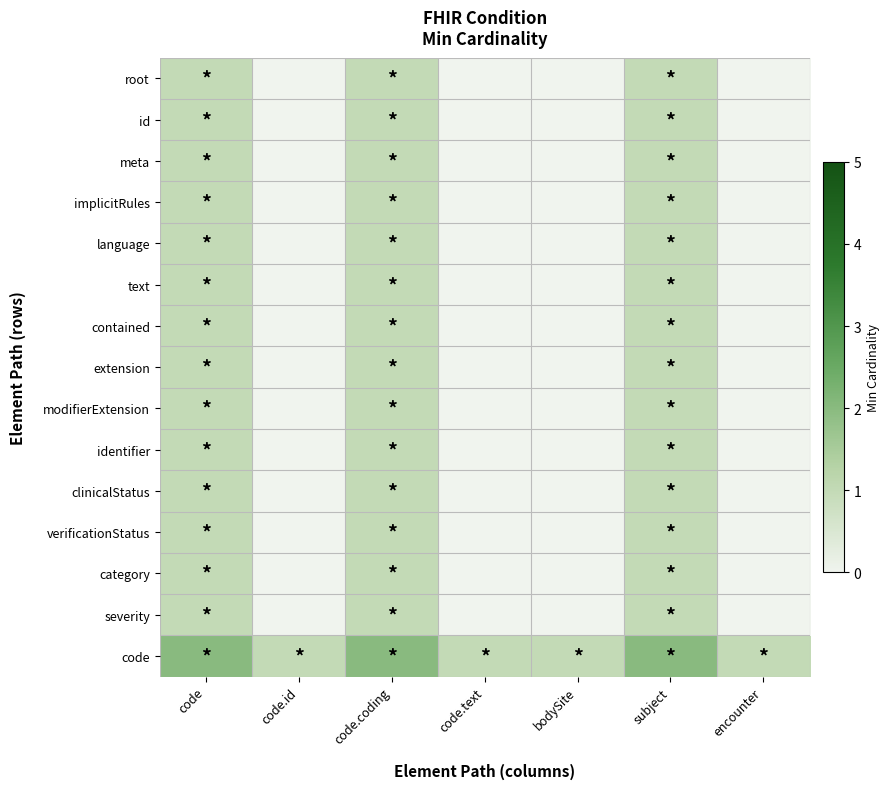

Reading left to right, transcribe all the data shown in this chart.

root: code=1	code.id=0	code.coding=1	code.text=0	bodySite=0	subject=1	encounter=0
id: code=1	code.id=0	code.coding=1	code.text=0	bodySite=0	subject=1	encounter=0
meta: code=1	code.id=0	code.coding=1	code.text=0	bodySite=0	subject=1	encounter=0
implicitRules: code=1	code.id=0	code.coding=1	code.text=0	bodySite=0	subject=1	encounter=0
language: code=1	code.id=0	code.coding=1	code.text=0	bodySite=0	subject=1	encounter=0
text: code=1	code.id=0	code.coding=1	code.text=0	bodySite=0	subject=1	encounter=0
contained: code=1	code.id=0	code.coding=1	code.text=0	bodySite=0	subject=1	encounter=0
extension: code=1	code.id=0	code.coding=1	code.text=0	bodySite=0	subject=1	encounter=0
modifierExtension: code=1	code.id=0	code.coding=1	code.text=0	bodySite=0	subject=1	encounter=0
identifier: code=1	code.id=0	code.coding=1	code.text=0	bodySite=0	subject=1	encounter=0
clinicalStatus: code=1	code.id=0	code.coding=1	code.text=0	bodySite=0	subject=1	encounter=0
verificationStatus: code=1	code.id=0	code.coding=1	code.text=0	bodySite=0	subject=1	encounter=0
category: code=1	code.id=0	code.coding=1	code.text=0	bodySite=0	subject=1	encounter=0
severity: code=1	code.id=0	code.coding=1	code.text=0	bodySite=0	subject=1	encounter=0
code: code=2	code.id=1	code.coding=2	code.text=1	bodySite=1	subject=2	encounter=1